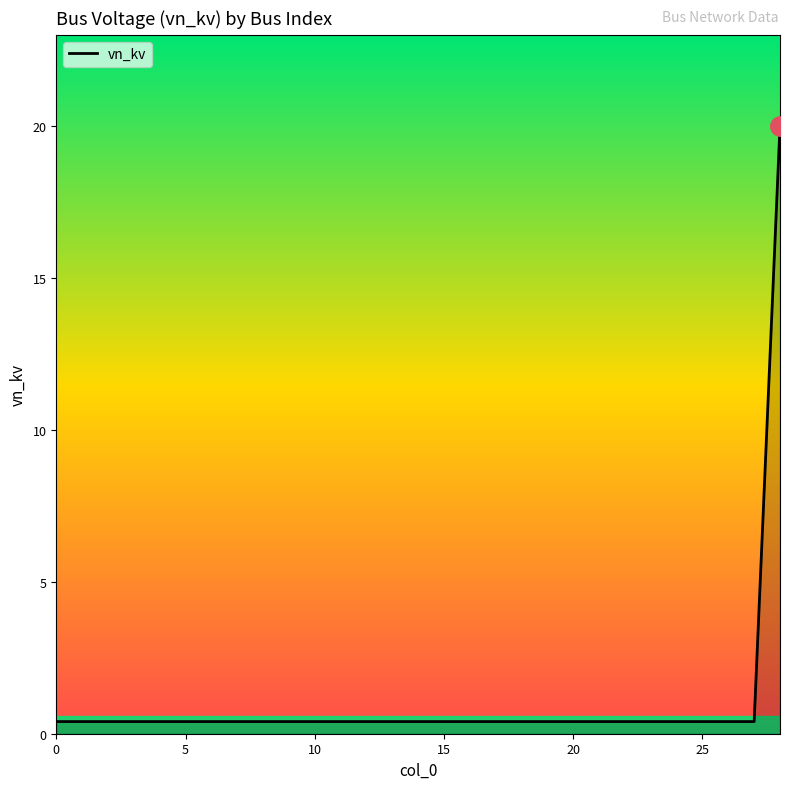

What is the difference between the maximum and minimum values?

19.6